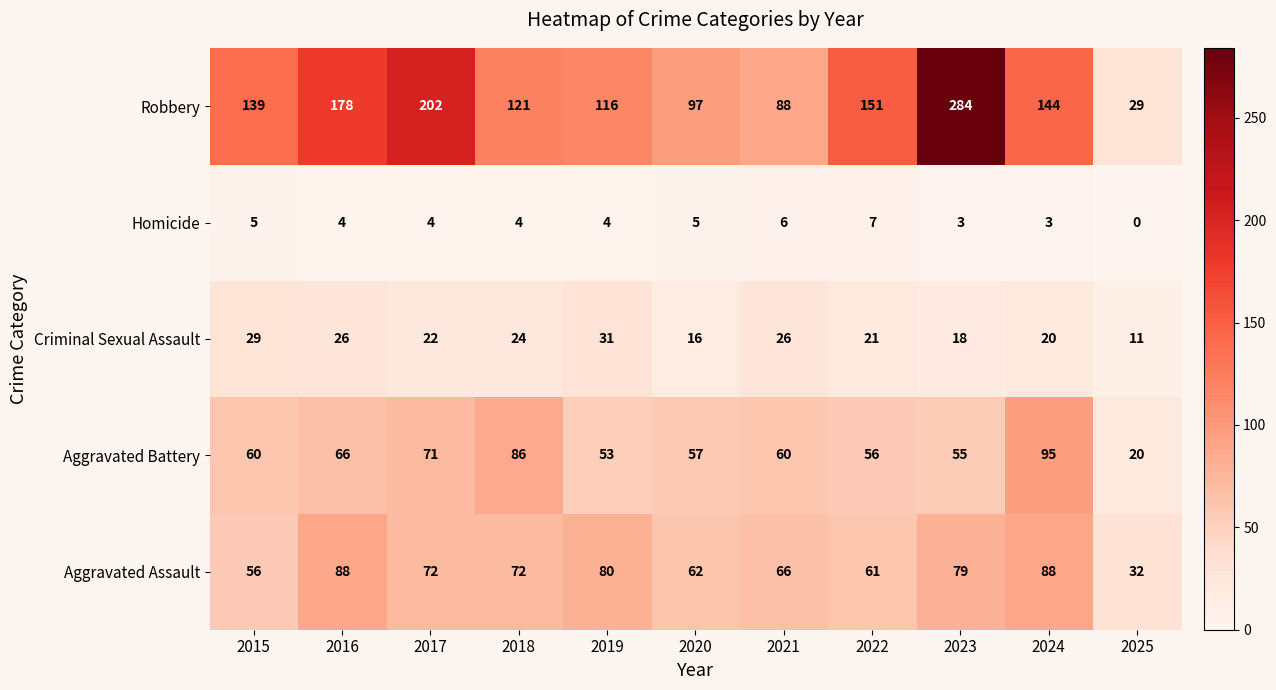

What is the difference between the maximum and second lowest values in the Robbery series?

196